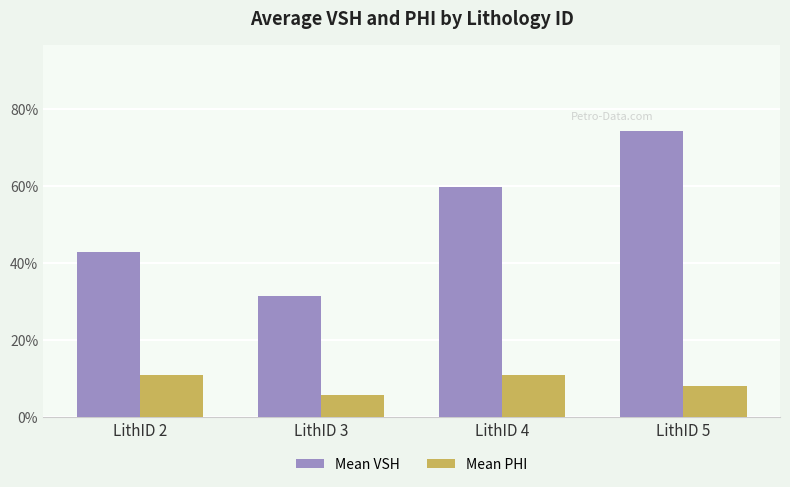

At which category is the sum across all series the highest?

LithID 5